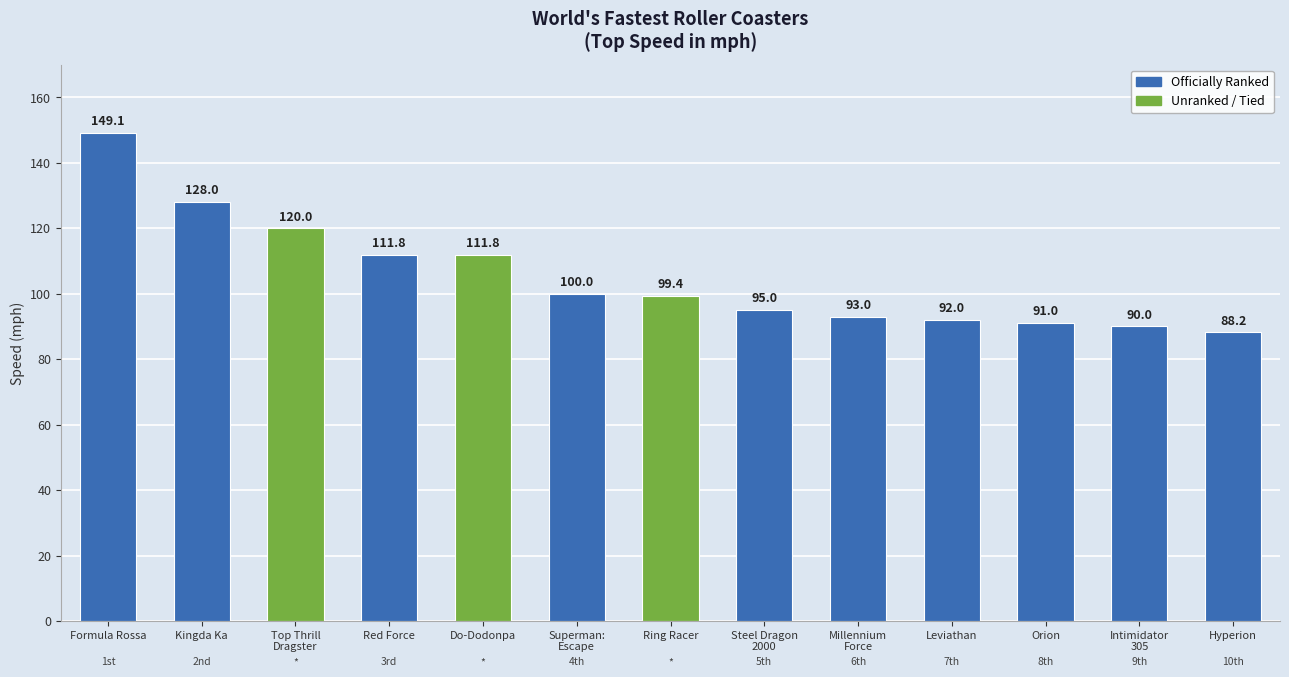

Which label corresponds to the smallest value in the chart?

Hyperion